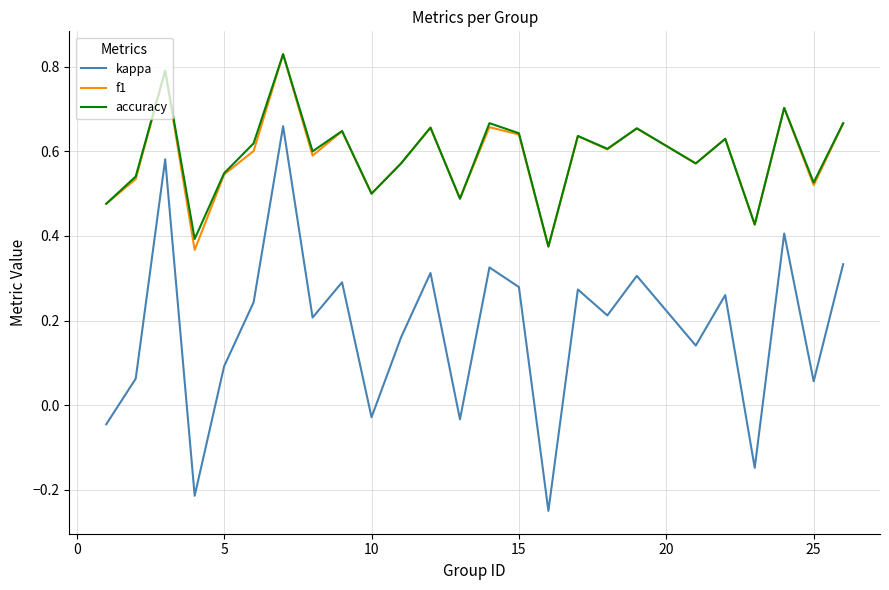

Which series has the largest range (max minus min)?

kappa